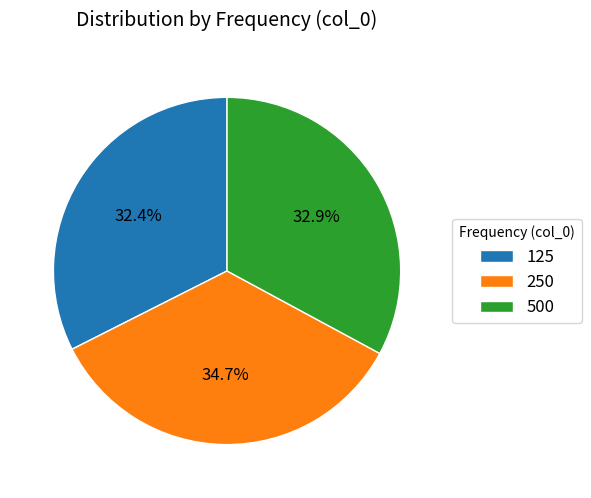

Between 125 and 250, which is larger?

250